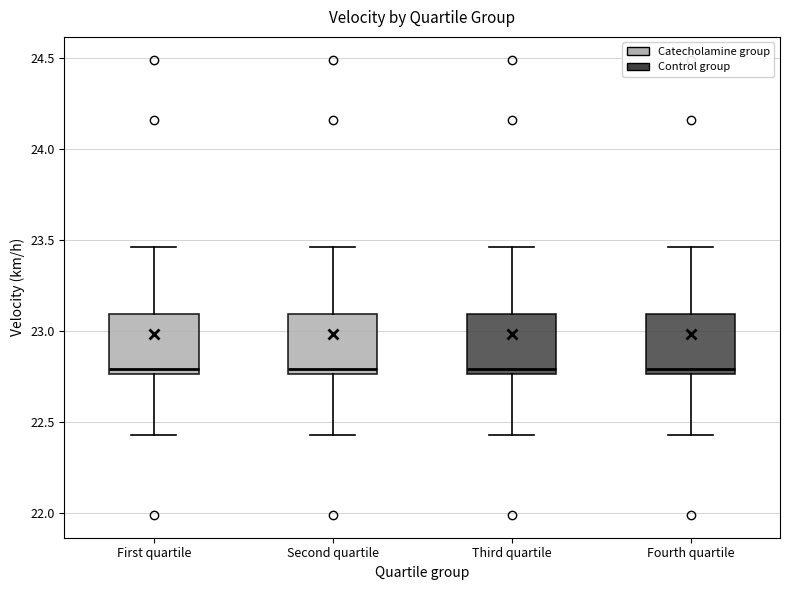

Reading left to right, transcribe this box plot: for each box, give where its median line is, the range the box spans, and where its two whiskers end, as read against the y-axis. The values are not printed on the chart, so give them approximately, as read against the axis.

First quartile: median 22.80, box 22.75 to 23.10, whiskers 22.45 to 23.45
Second quartile: median 22.80, box 22.75 to 23.10, whiskers 22.45 to 23.45
Third quartile: median 22.80, box 22.75 to 23.10, whiskers 22.45 to 23.45
Fourth quartile: median 22.80, box 22.75 to 23.10, whiskers 22.45 to 23.45